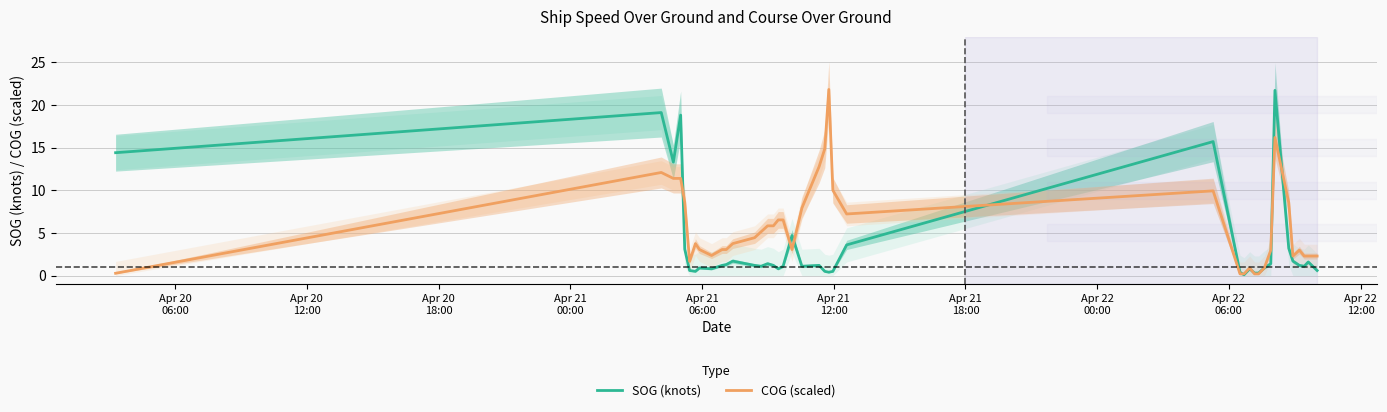

How many values in the SOG (knots) series are below 1?

15